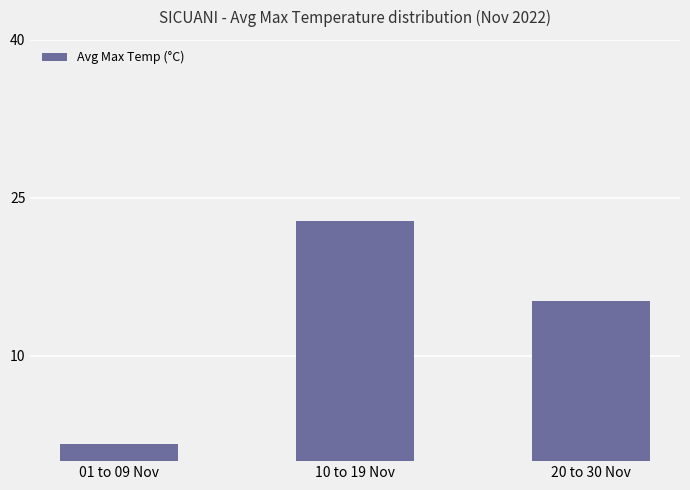

Is it true that the value at 10 to 19 Nov is 22.8?

True